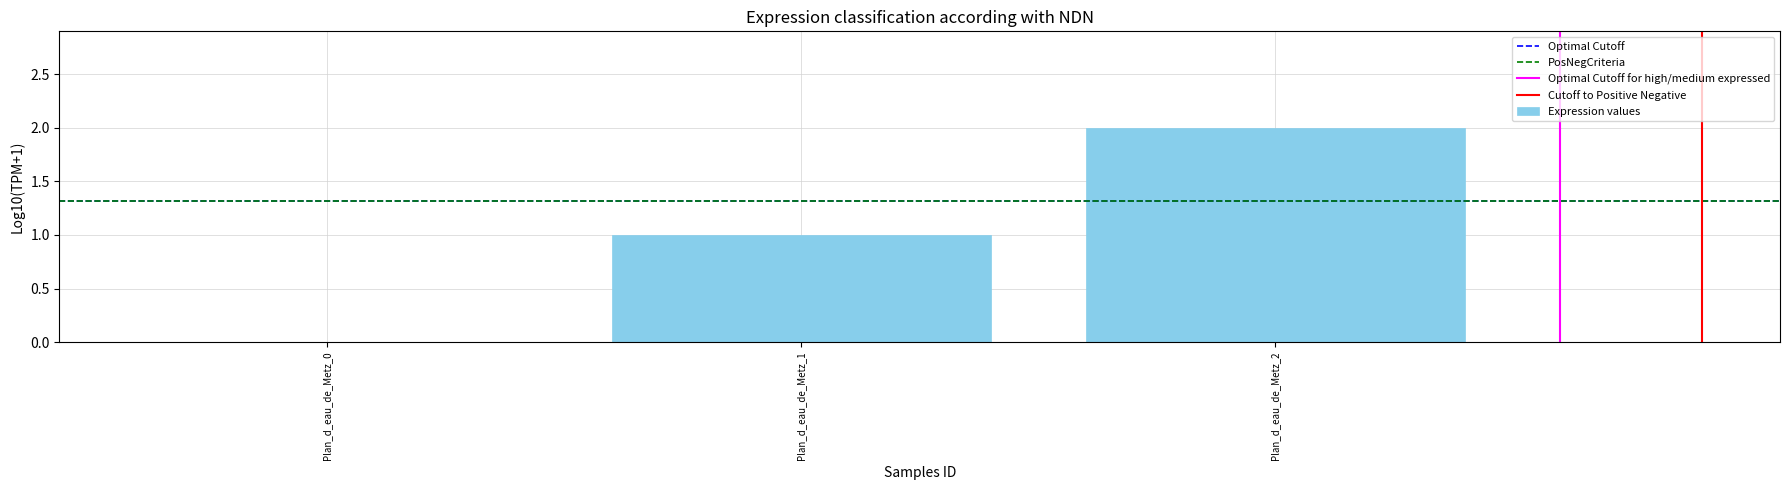

Which has a higher value, Plan_d_eau_de_Metz_0 or Plan_d_eau_de_Metz_1?

Plan_d_eau_de_Metz_1